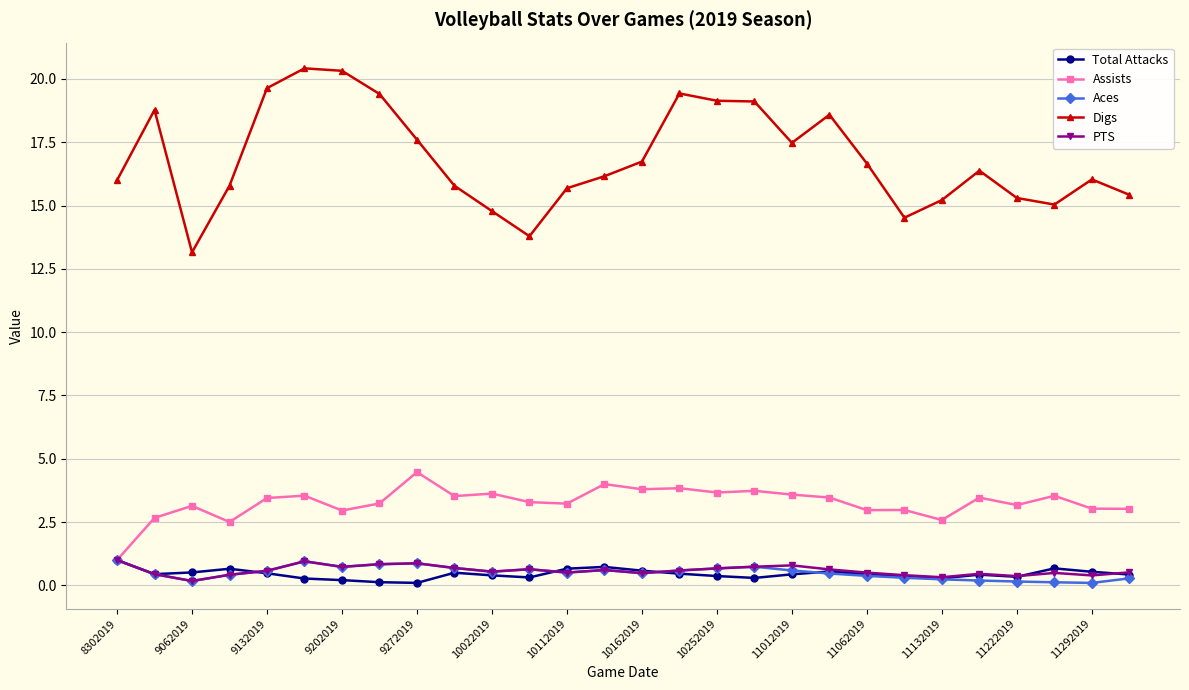

Which series has the widest spread of values?

Digs